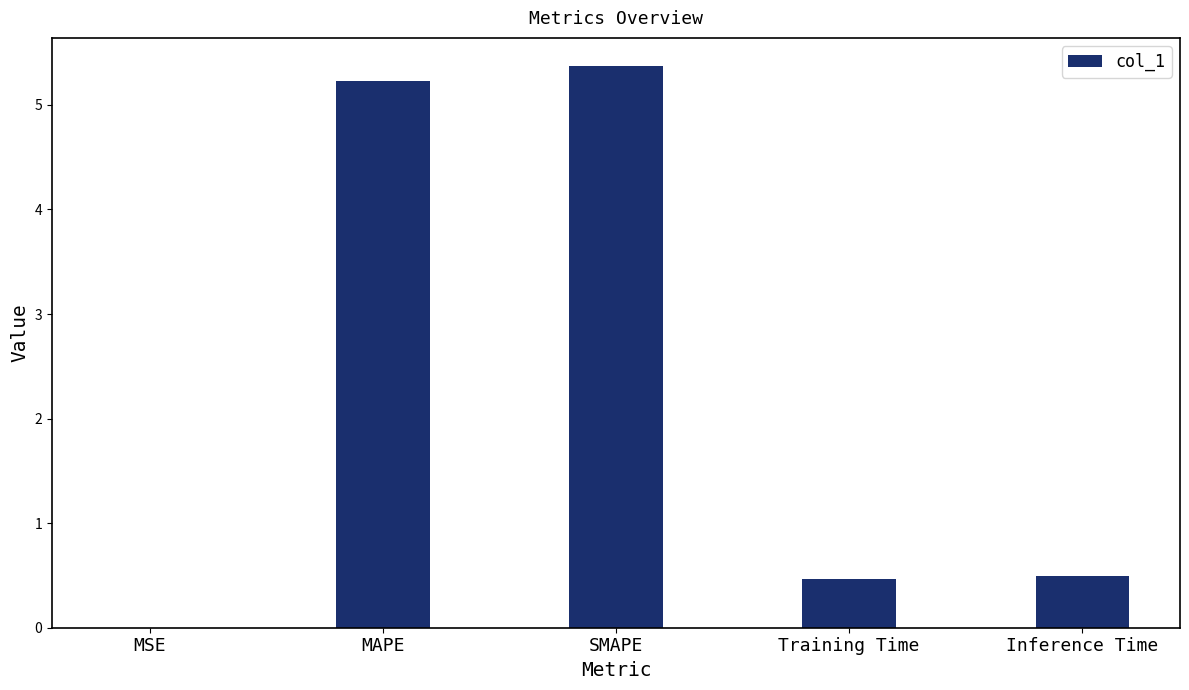

Which has a higher value, MSE or MAPE?

MAPE